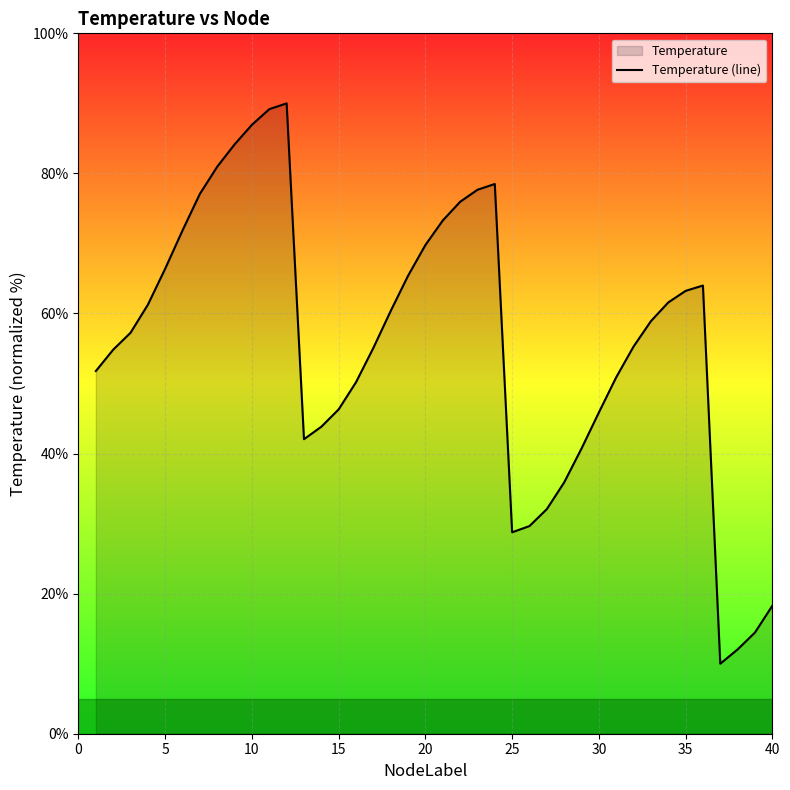

What is the smallest value displayed?

10.0